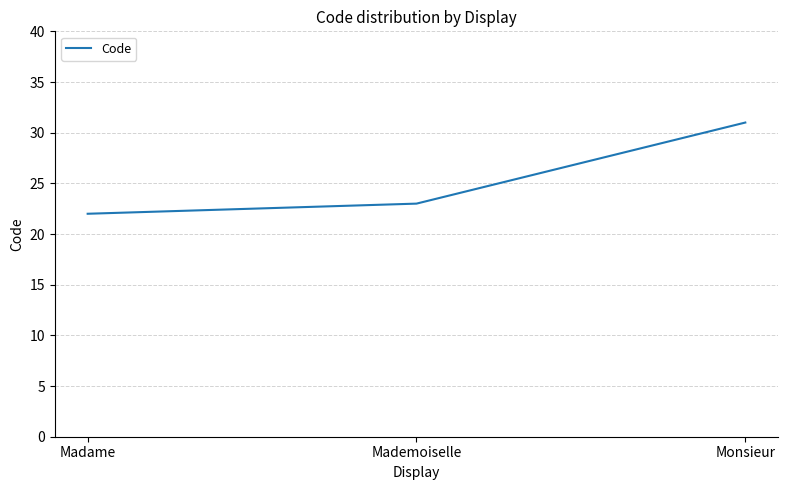

Which label corresponds to the largest value in the chart?

Monsieur